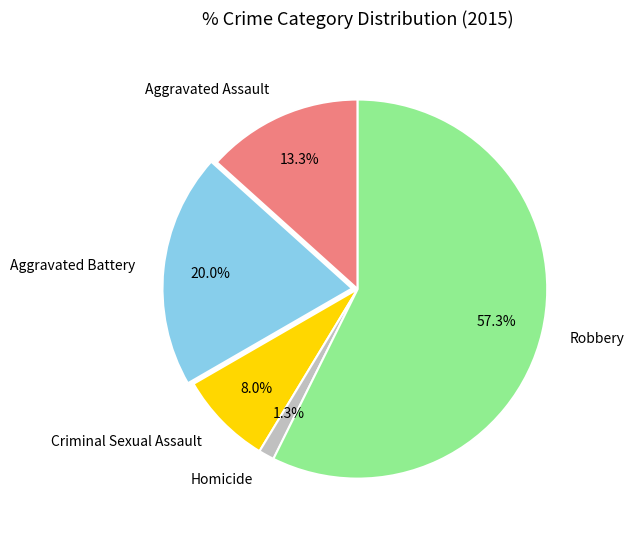

How many segments does this pie chart have?

5